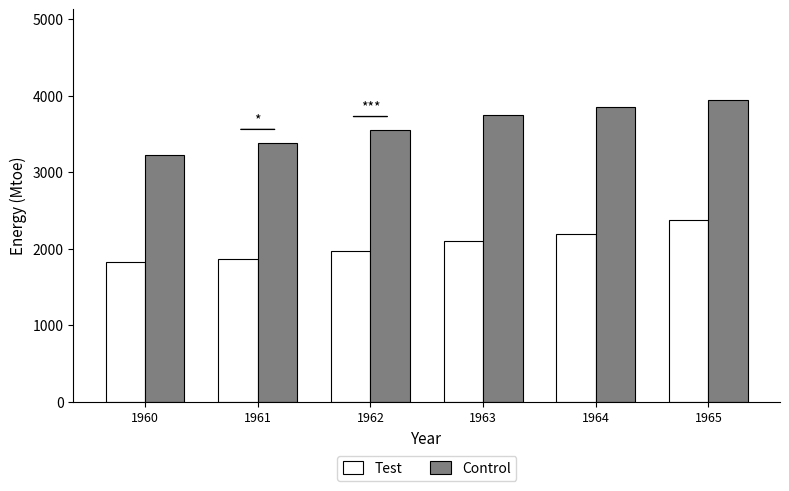

Reading left to right, transcribe all the data shown in this chart.

Test: 1823.3	1869.7	1971.5	2097.4	2194.2	2371.7
Control: 3224.1	3380.2	3548.4	3742.0	3852.7	3945.6